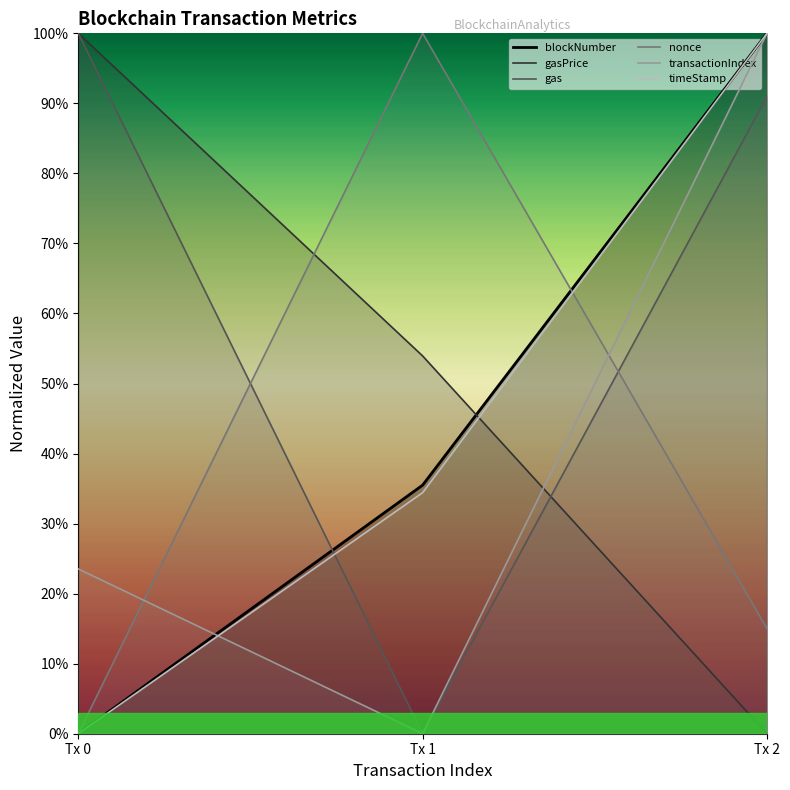

True or false: gas has a value of 0.9 at Tx 2.

True